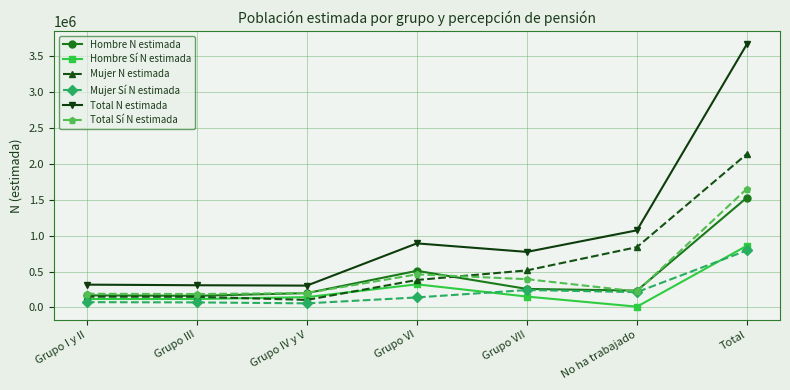

What is the difference between the second highest and minimum values in the Mujer N estimada series?

735042